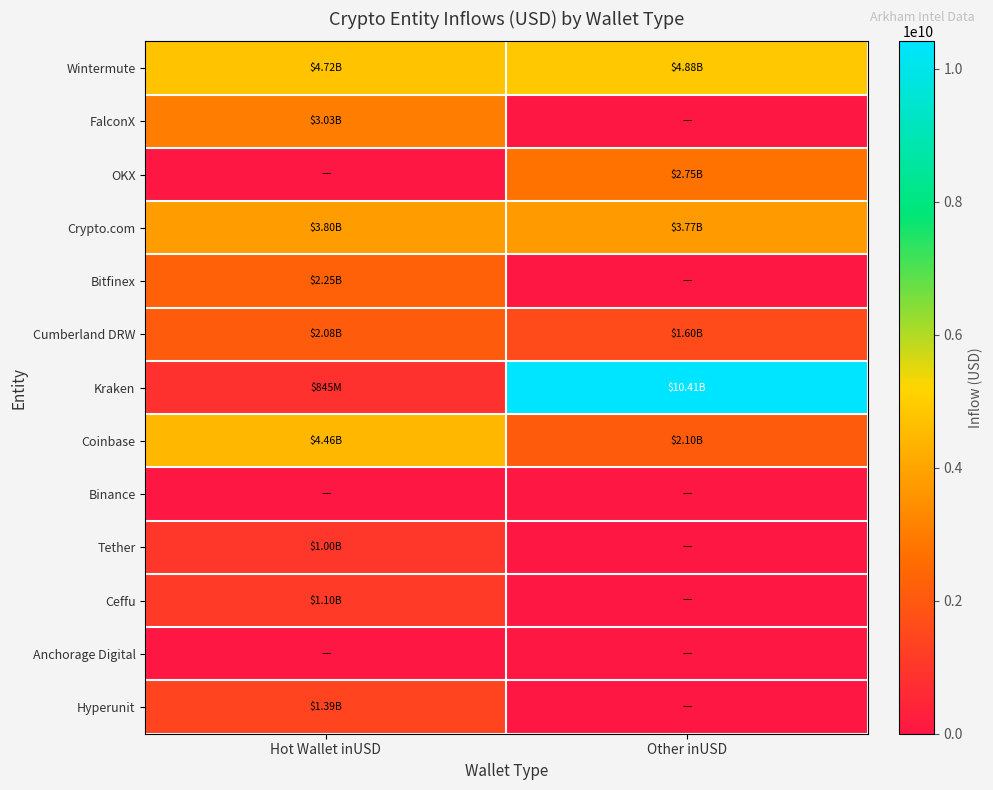

Reading left to right, what are all the values shown in this chart?

Wintermute: Hot Wallet inUSD=4723726079.8	Other inUSD=4878502483.9
FalconX: Hot Wallet inUSD=3030459318.9	Other inUSD=0.0
OKX: Hot Wallet inUSD=0.0	Other inUSD=2746066033.4
Crypto.com: Hot Wallet inUSD=3796934298.8	Other inUSD=3767873454.6
Bitfinex: Hot Wallet inUSD=2254059703.1	Other inUSD=0.0
Cumberland DRW: Hot Wallet inUSD=2076712460.3	Other inUSD=1599663431.9
Kraken: Hot Wallet inUSD=845344609.7	Other inUSD=10412607484.0
Coinbase: Hot Wallet inUSD=4464978473.5	Other inUSD=2101057080.3
Binance: Hot Wallet inUSD=0.0	Other inUSD=0.0
Tether: Hot Wallet inUSD=1004186688.6	Other inUSD=0.0
Ceffu: Hot Wallet inUSD=1102590071.4	Other inUSD=0.0
Anchorage Digital: Hot Wallet inUSD=0.0	Other inUSD=0.0
Hyperunit: Hot Wallet inUSD=1393177278.2	Other inUSD=0.0